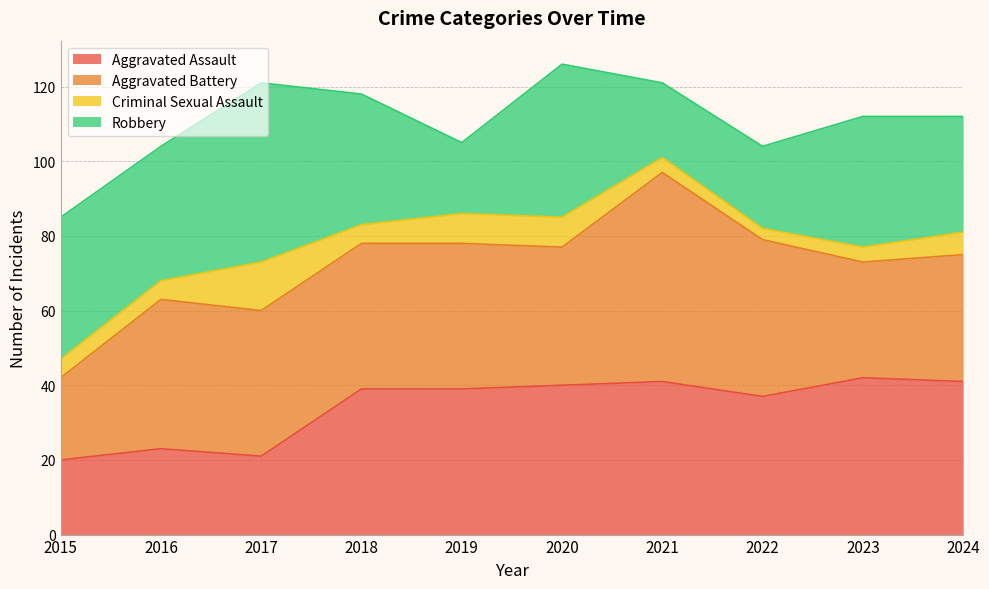

Which category has the lowest value across all series?

2022